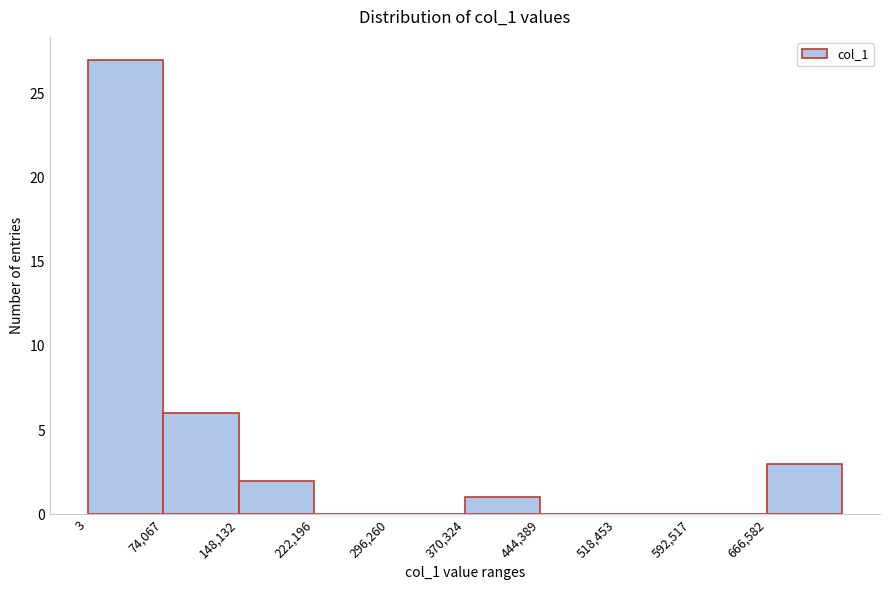

Reading left to right, list every bar in this chart as the range it spans on the x-axis followed by its height. Neither the bar edges nor the heights are printed on the chart, so give them approximately, as read against the axes.

0 to 70000: 27
70000 to 150000: 6
150000 to 220000: 2
220000 to 300000: 0
300000 to 370000: 0
370000 to 440000: 1
440000 to 520000: 0
520000 to 590000: 0
590000 to 670000: 0
670000 to 740000: 3